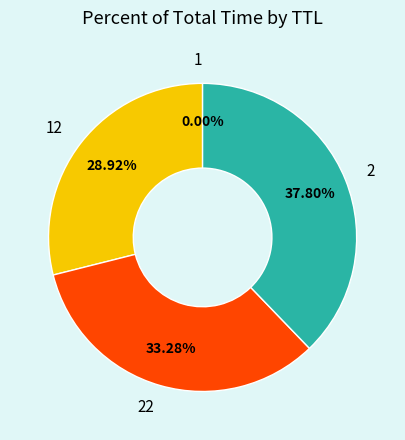

Is there any slice that represents more than half of the pie?

No